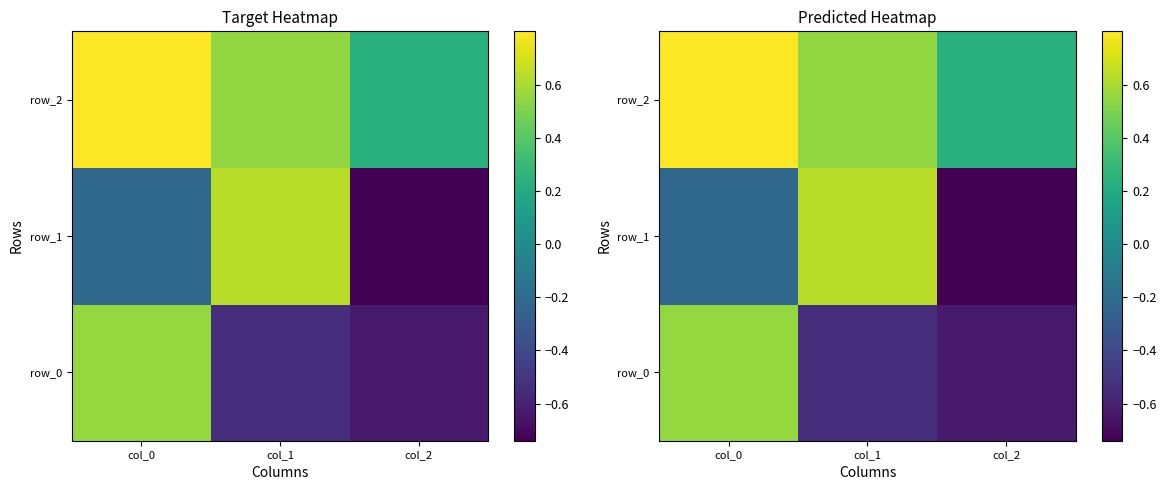

Which category has the highest value across all series?

col_0